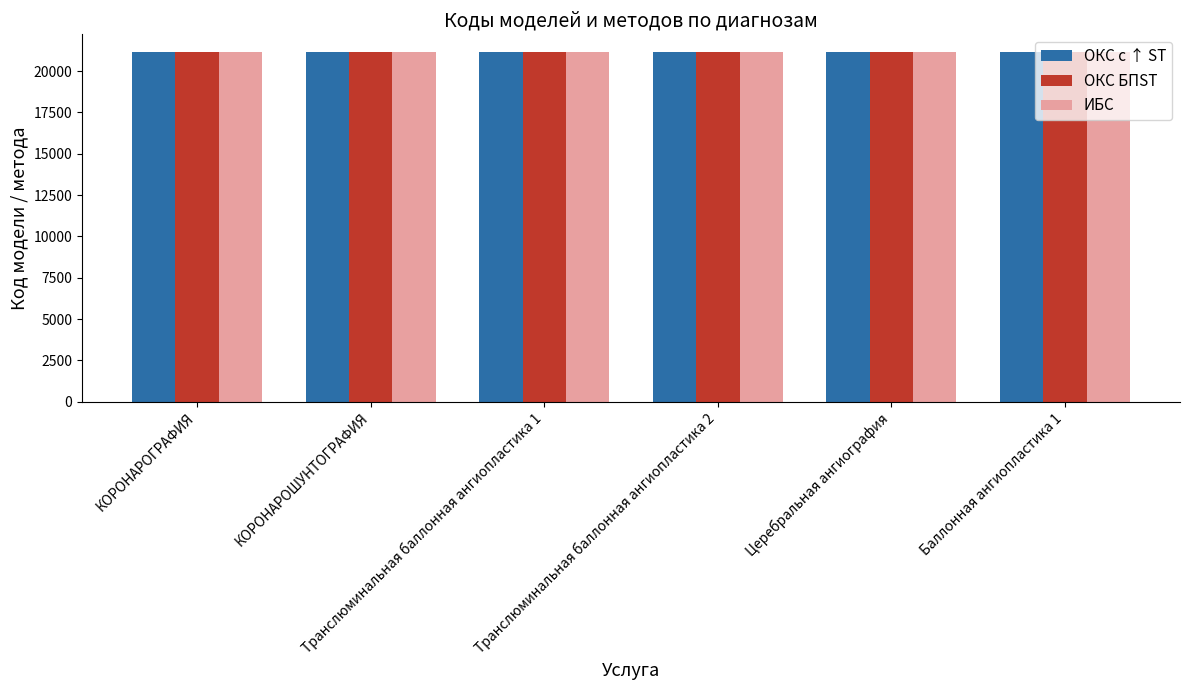

What is the minimum value for ОКС с ↑ ST?

21166